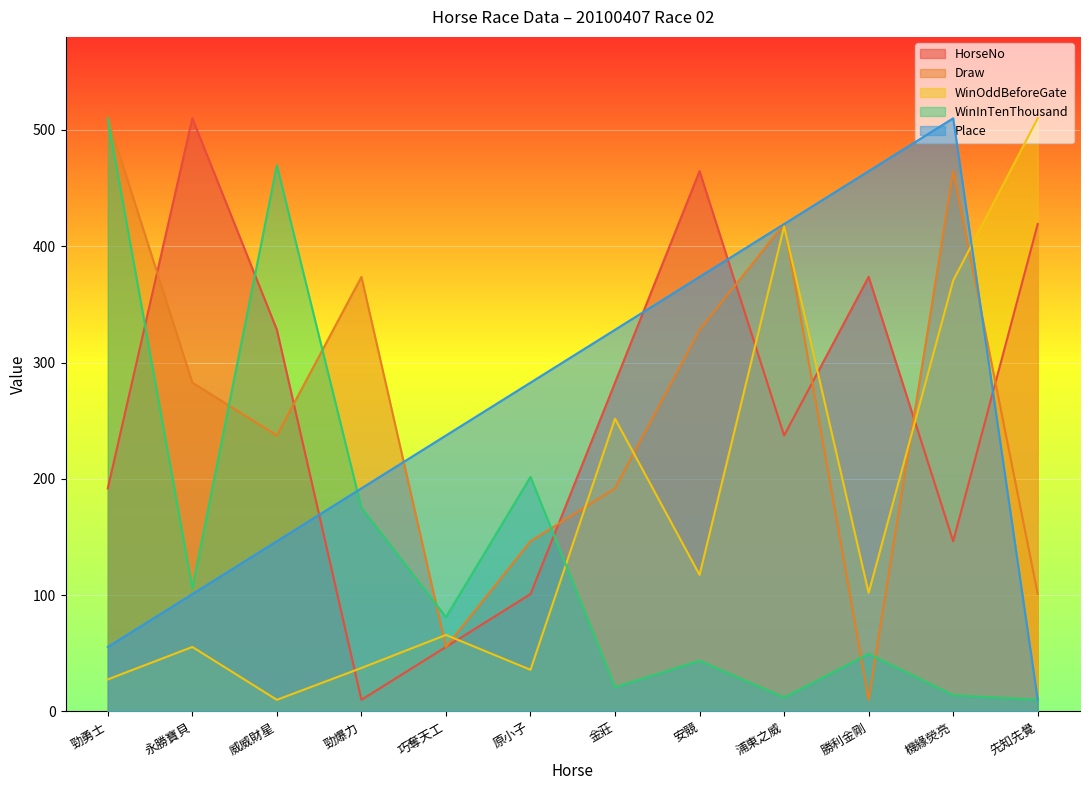

Between 勁勇士 and 先知先覺, which series saw the biggest shift?

WinInTenThousand